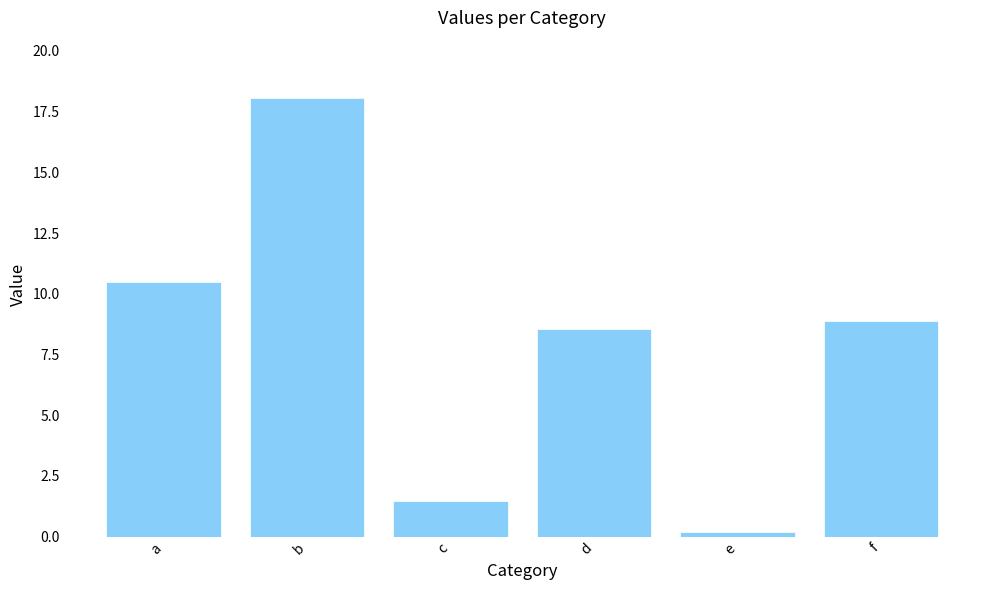

What is the change in value from a to e?

-10.3